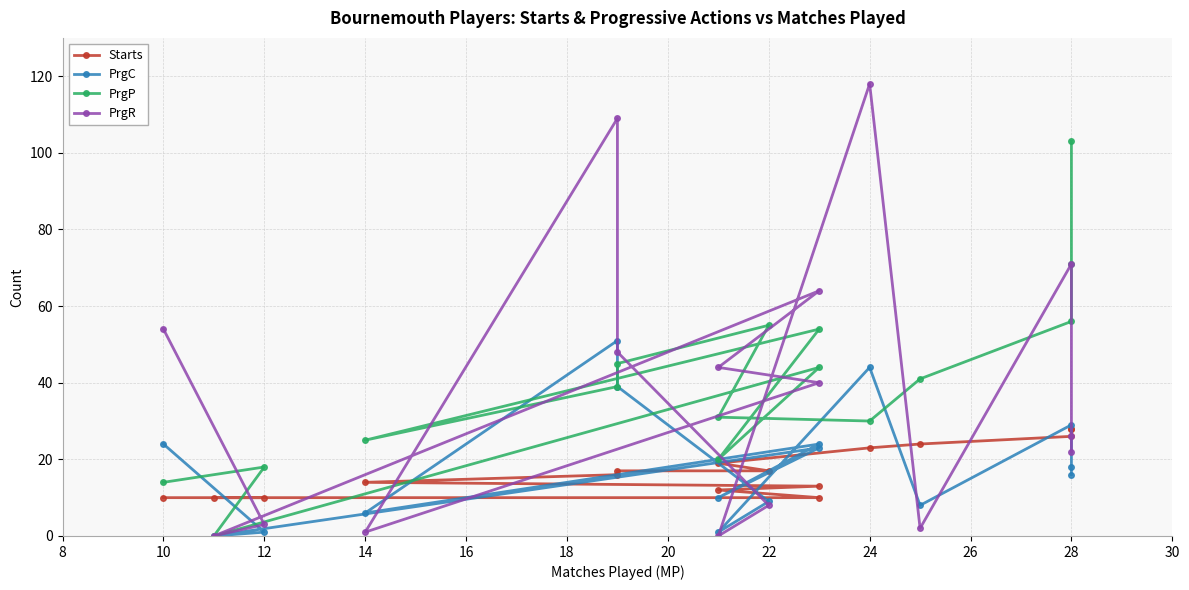

True or false: PrgC has more than 0 interior local peaks.

True